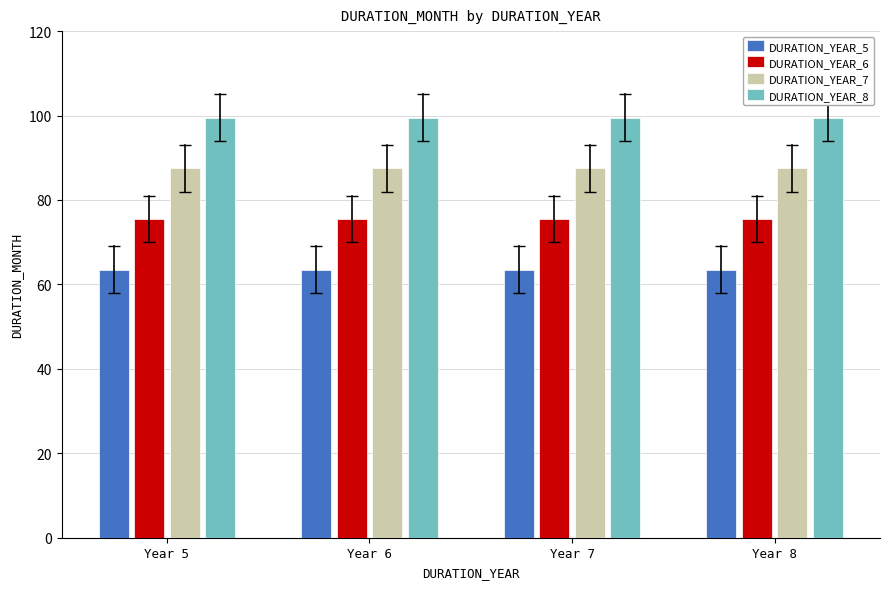

What is the average value of the DURATION_YEAR_7 series?

87.5